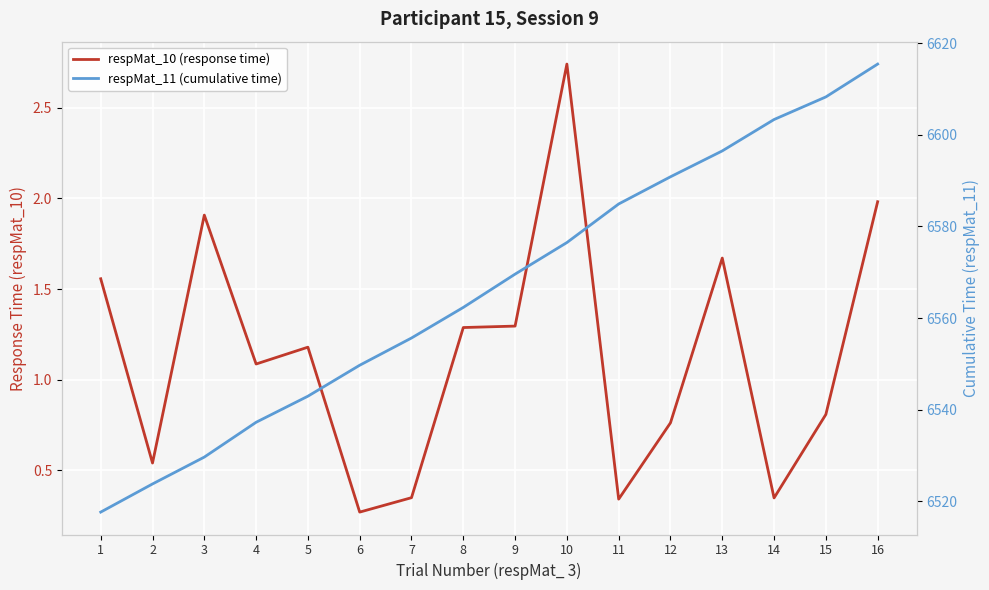

What is the difference between the respMat_10 (response time) values at 2 and 4?

0.5